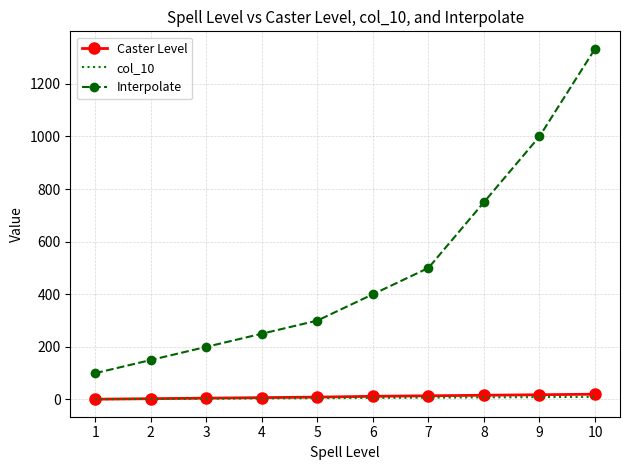

Which series has the largest total across all categories?

Interpolate